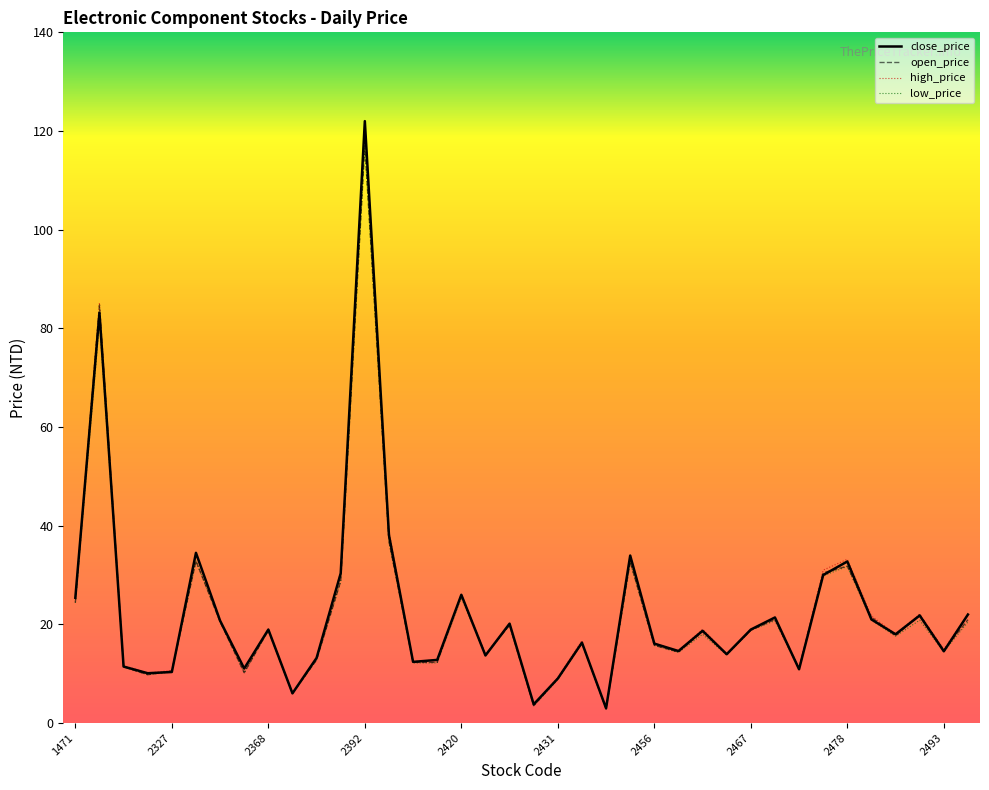

What is the average value of the low_price series?

22.0